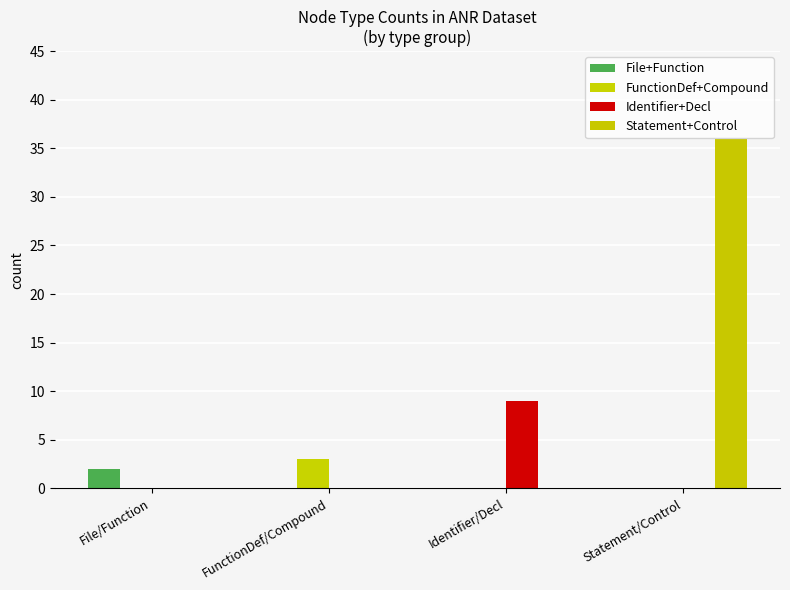

What are all the series names shown in the legend?

File+Function, FunctionDef+Compound, Identifier+Decl, Statement+Control